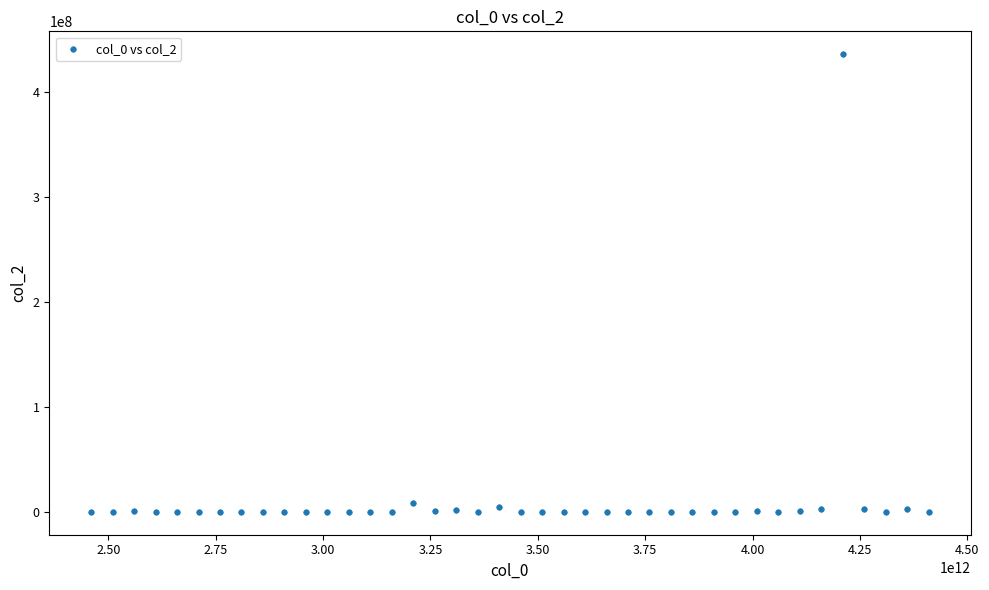

What is the range of X values (max minus min)?

1950000000000.0